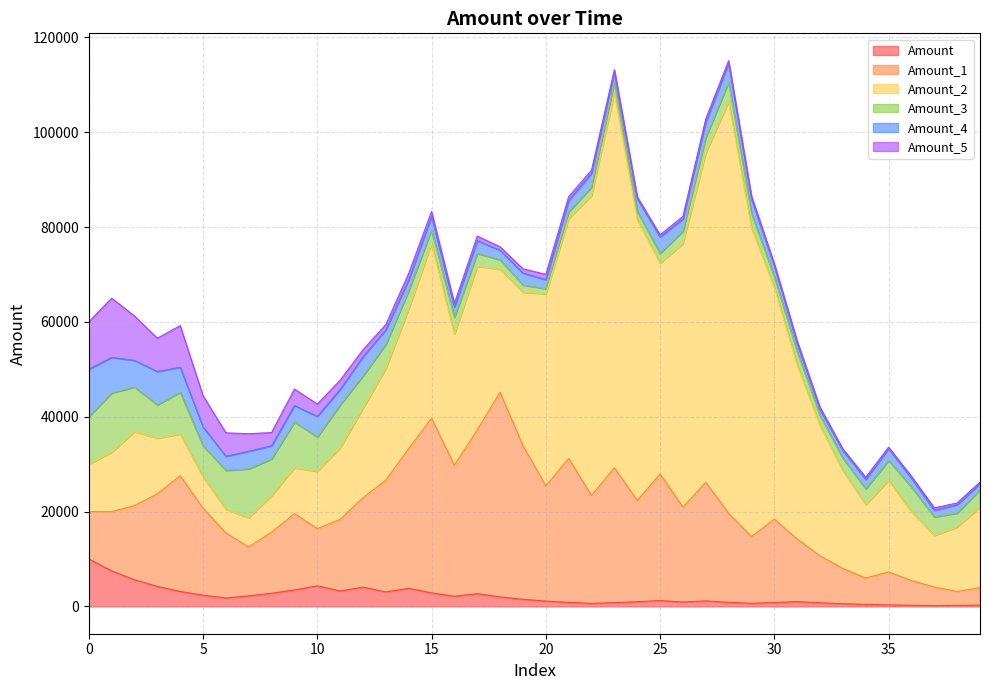

Which category has the lowest value in the Amount_5 series?

39